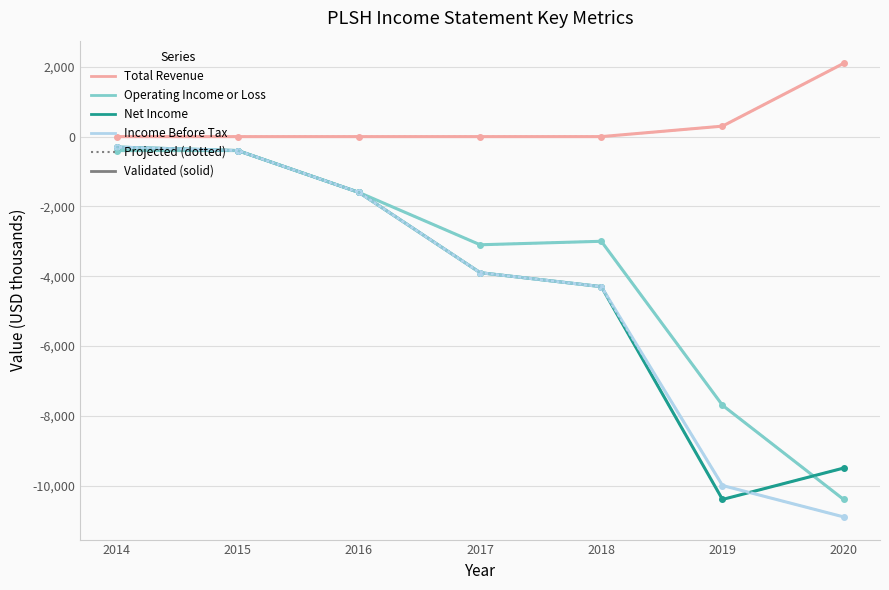

Reading right to left, list all the values displayed in this chart.

Total Revenue: 2100	300	0	0	0	0	0
Operating Income or Loss: -10400	-7700	-3000	-3100	-1600	-400	-400
Net Income: -9500	-10400	-4300	-3900	-1600	-400	-300
Income Before Tax: -10900	-10000	-4300	-3900	-1600	-400	-300